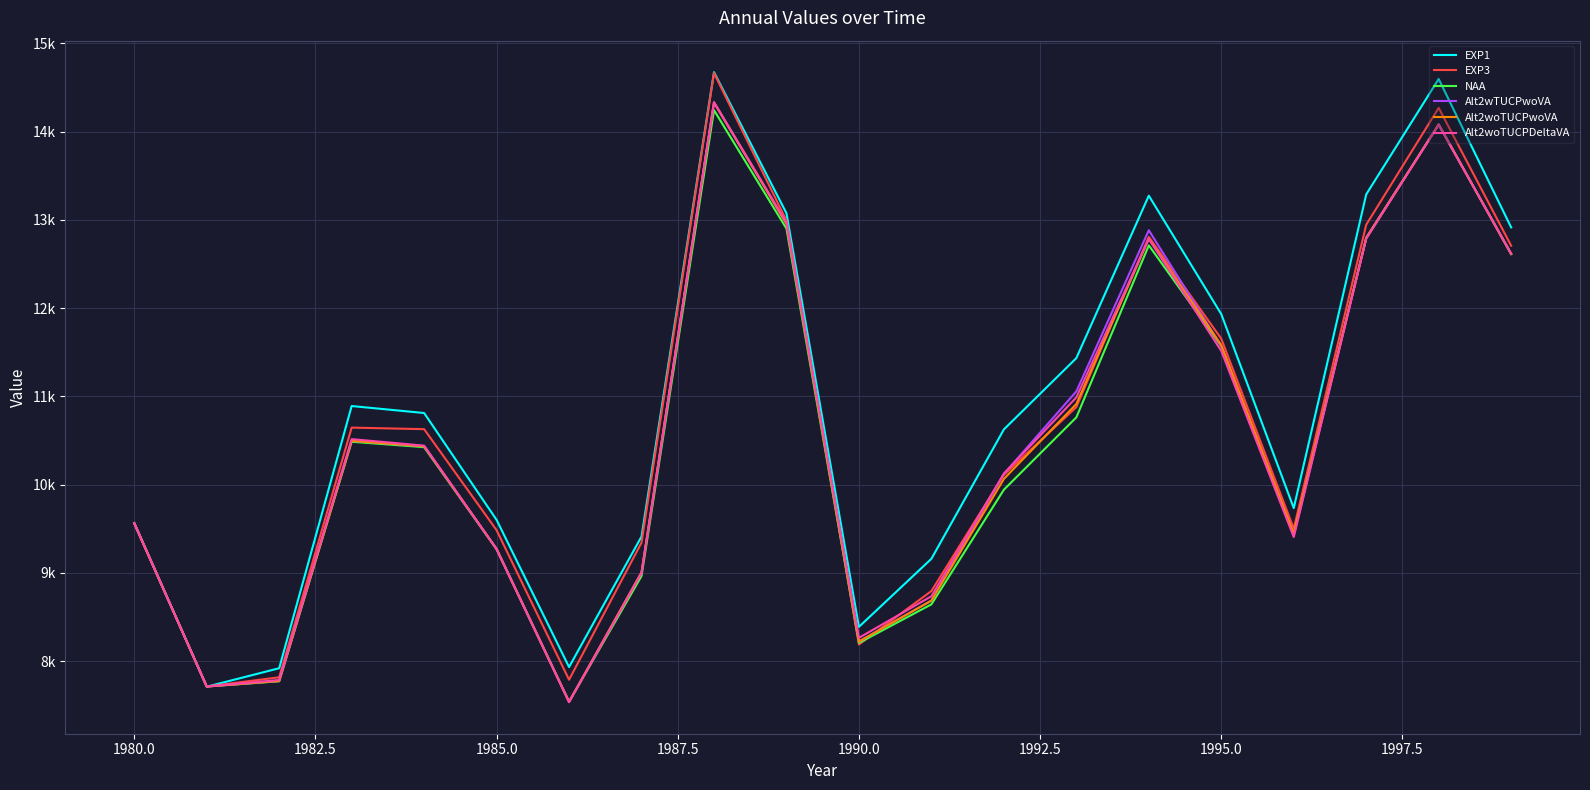

What are all the series names shown in the legend?

EXP1, EXP3, NAA, Alt2wTUCPwoVA, Alt2woTUCPwoVA, Alt2woTUCPDeltaVA